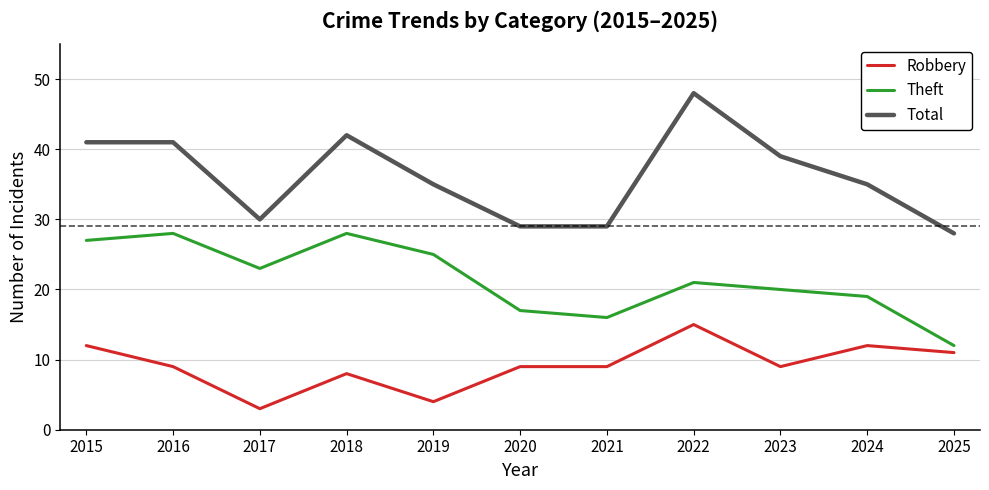

What value does the Total series have at 2024?

35